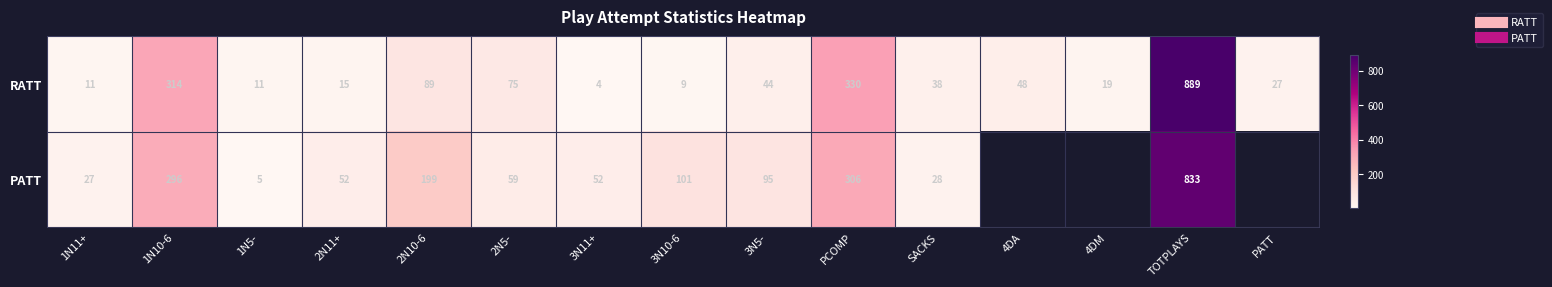

Between 1N5- and SACKS, which series saw the biggest shift?

RATT